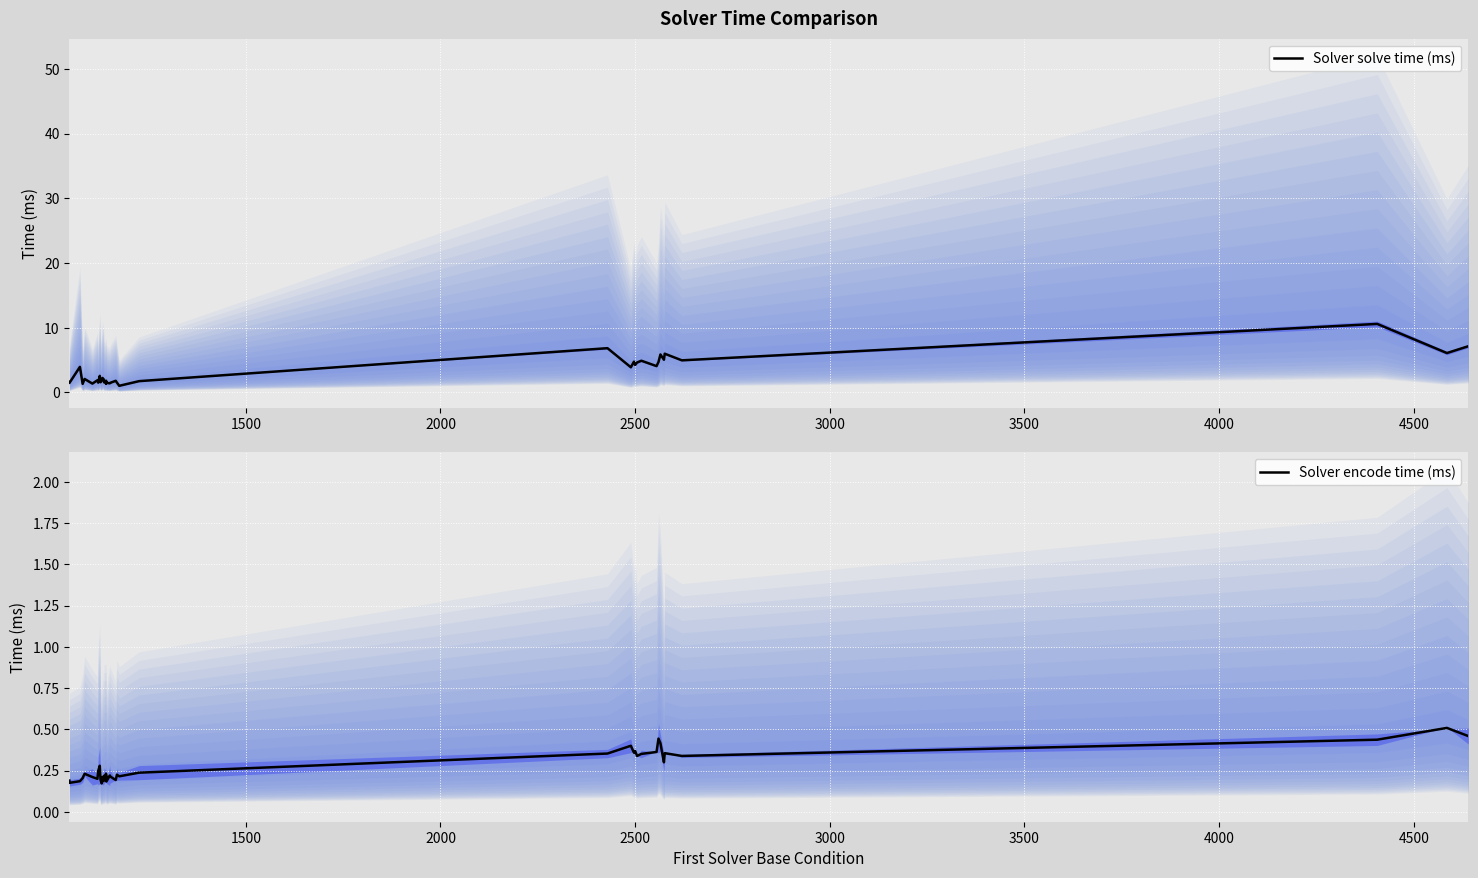

True or false: Solver encode time (ms) and Solver solve time (ms) intersect in this chart.

False